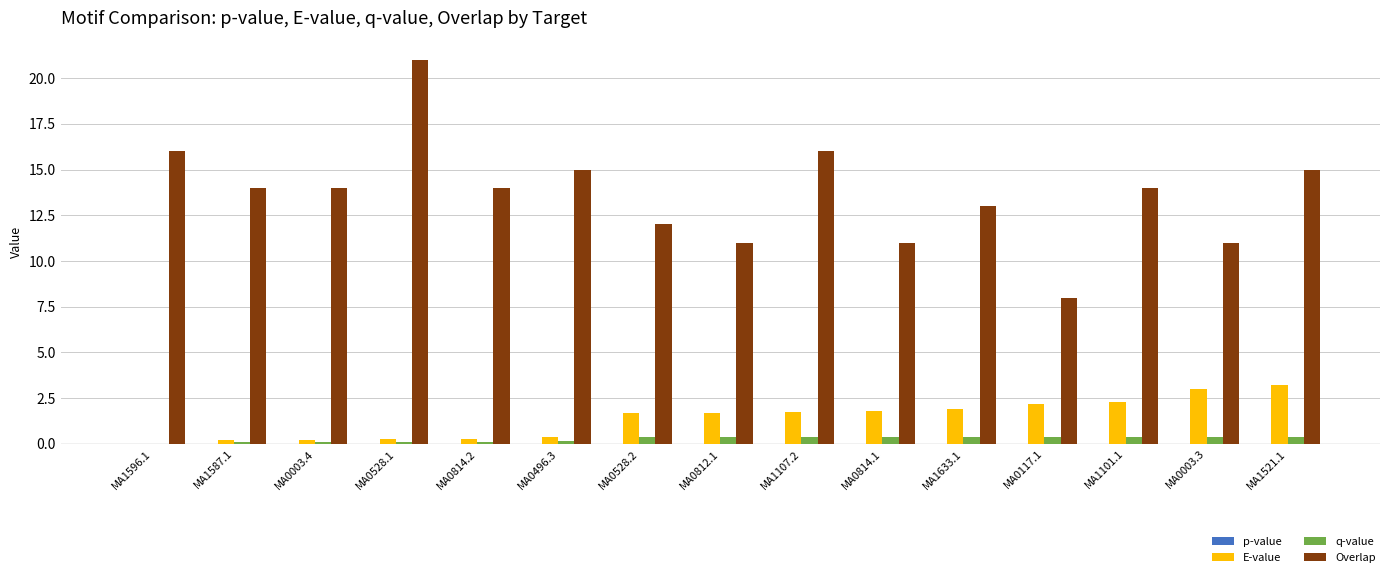

At which category does the chart reach its peak across all series?

MA0528.1